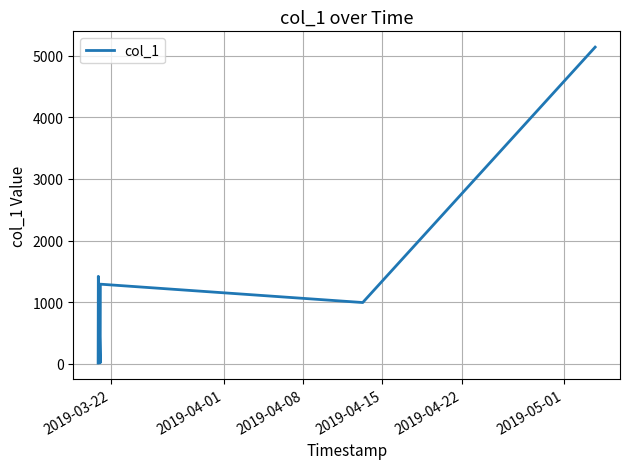

What is the greatest value displayed?

5138.3